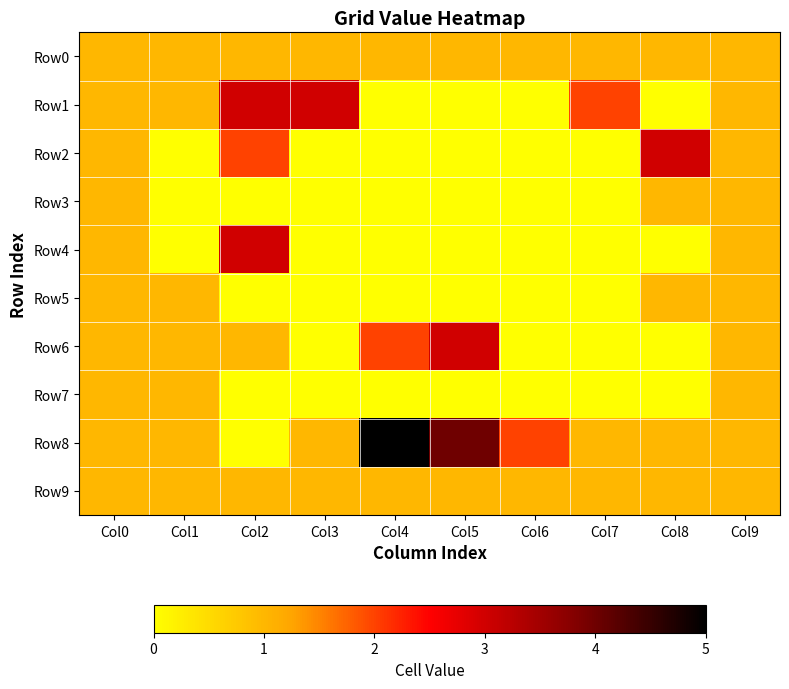

List the series in order of their peak value, highest first.

Row8, Row1, Row2, Row4, Row6, Row0, Row3, Row5, Row7, Row9